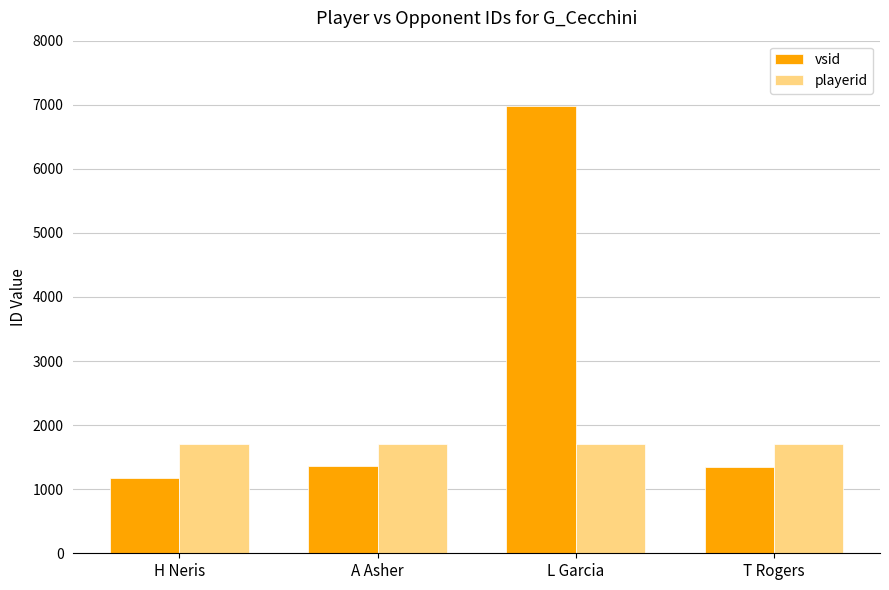

What is the average value of the vsid series?

2716